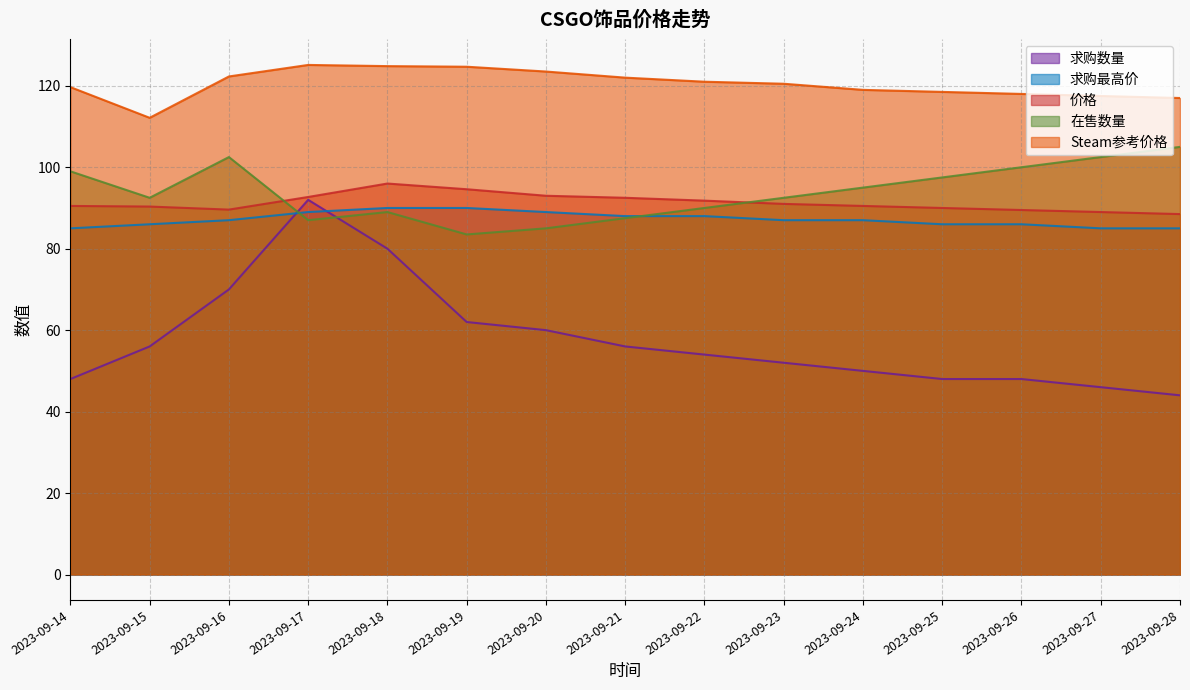

What is the value of the Steam参考价格 point at the 6th from the left?

124.7